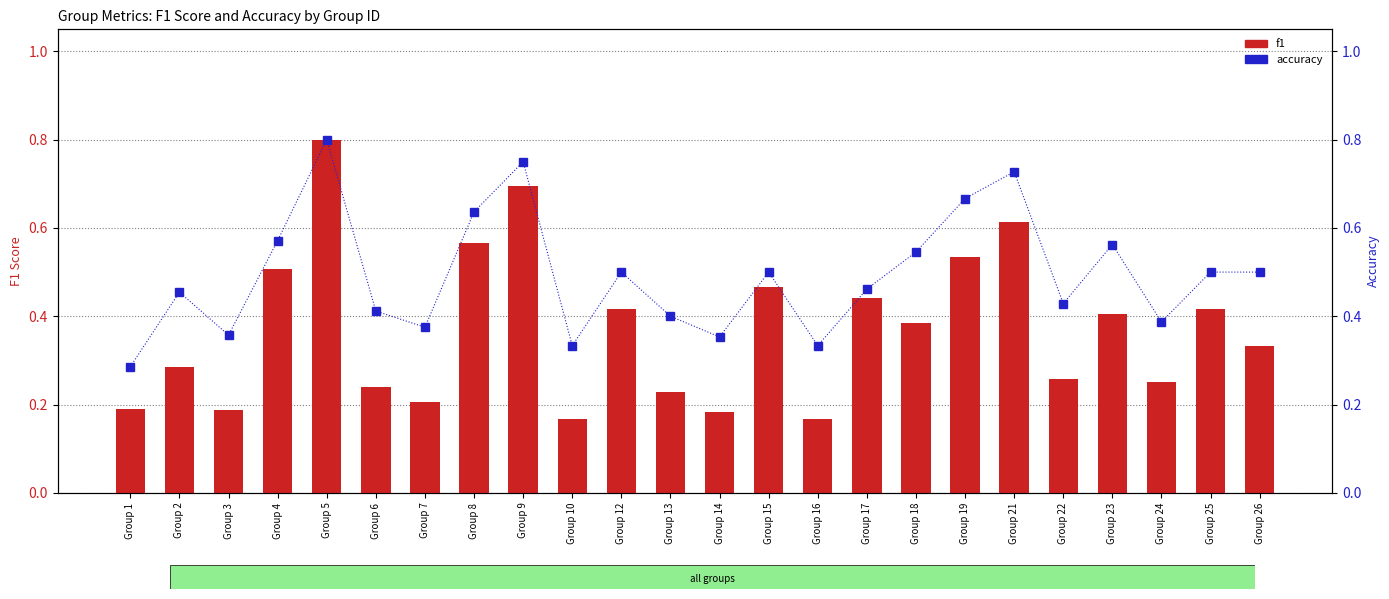

What is the difference between the highest and lowest values at Group 18?

0.2